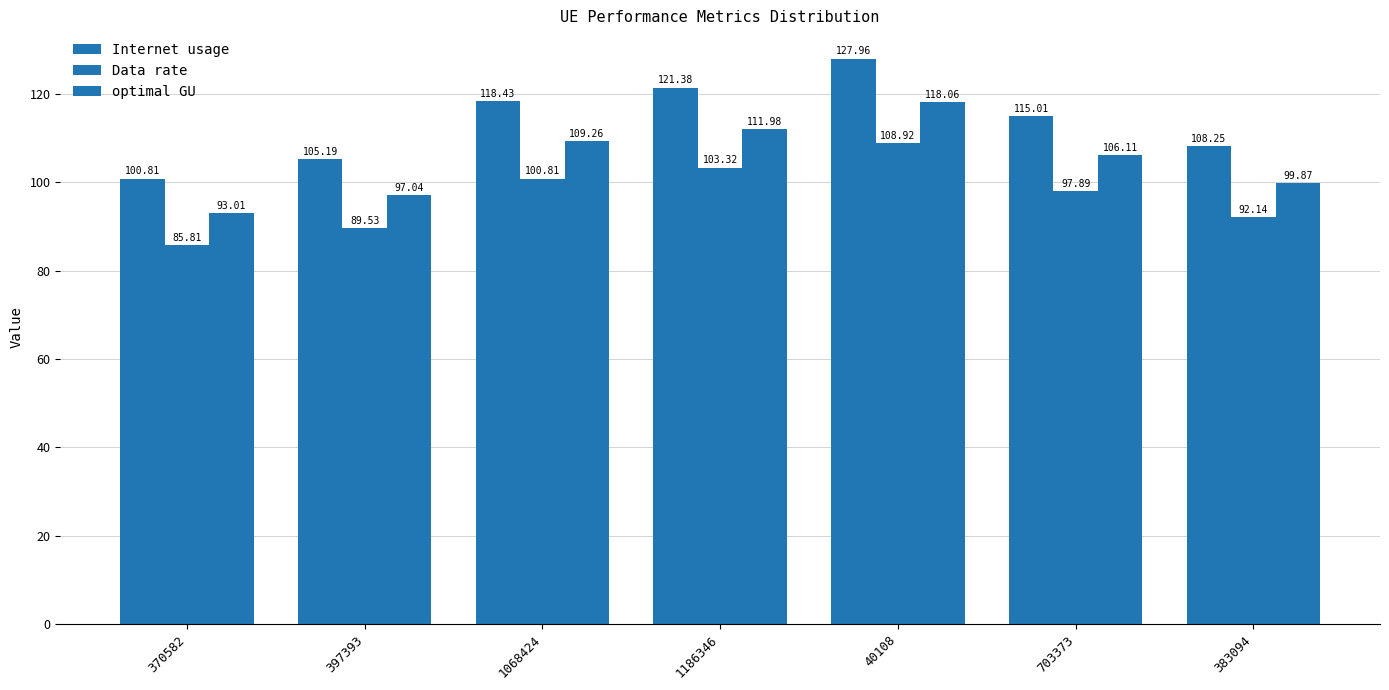

Count the number of categories in the chart.

7